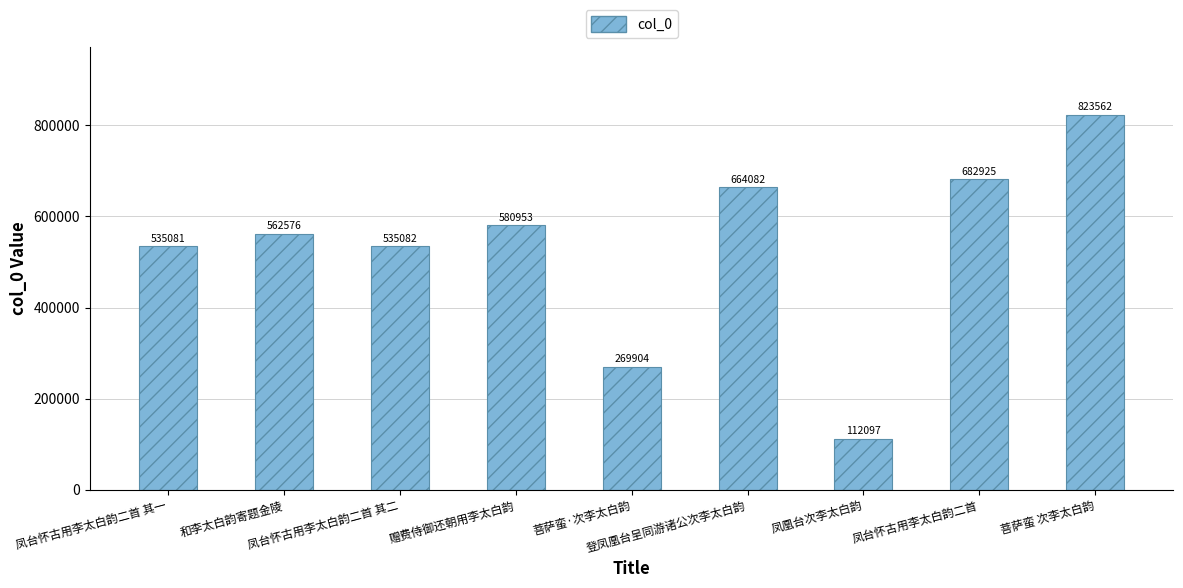

What is the difference between the maximum and minimum values?

711465